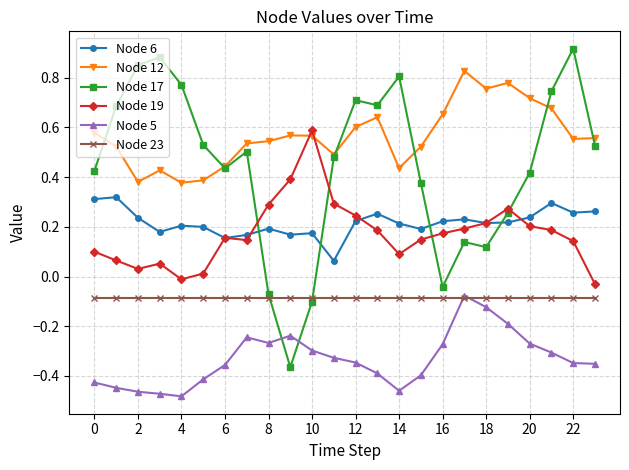

Count the number of data series in this chart.

6